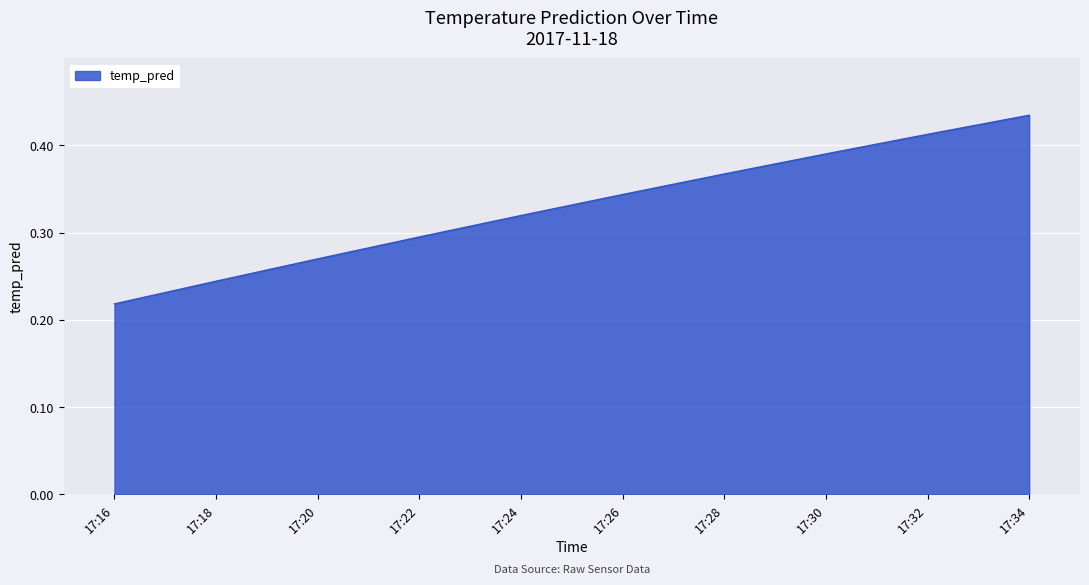

What is the sum of all values?

3.3